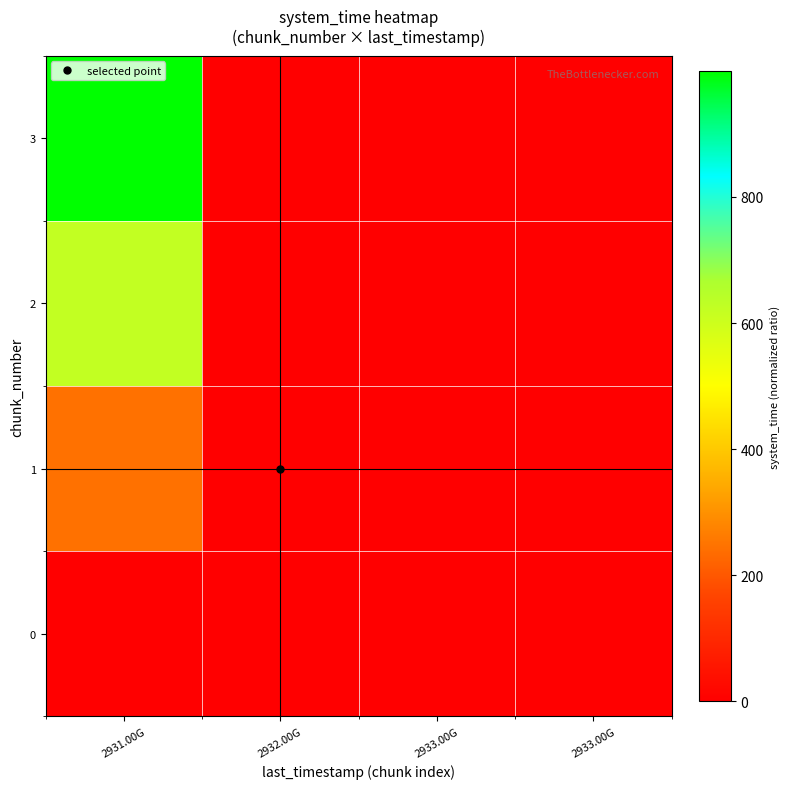

What is the difference between the highest and lowest values at 2932.00G?

2.4